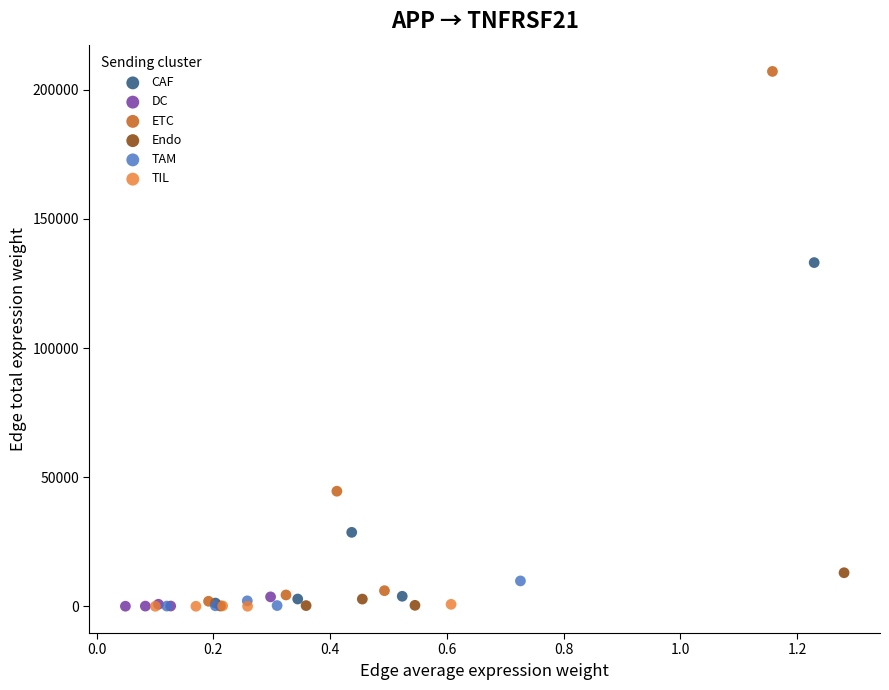

Which series has the widest spread of Y values?

ETC